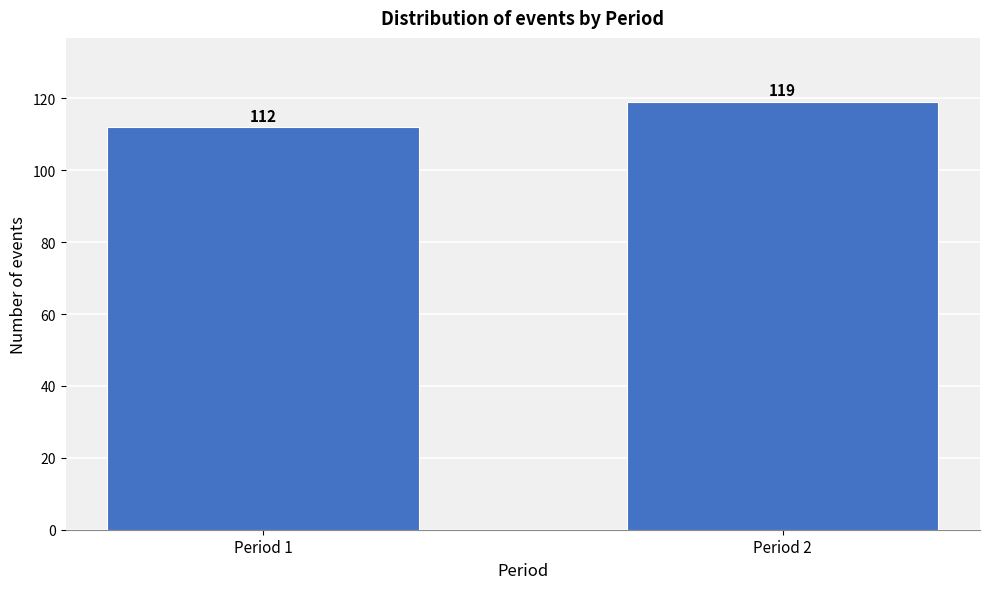

Reading left to right, list all the values displayed in this chart.

Period 1=112	Period 2=119